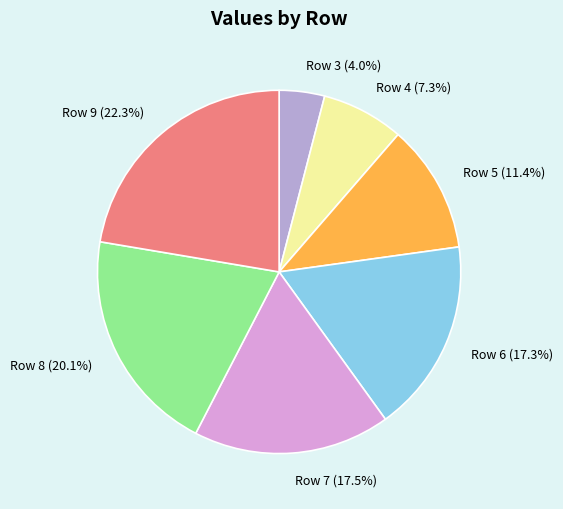

Count the number of slices in the pie.

7